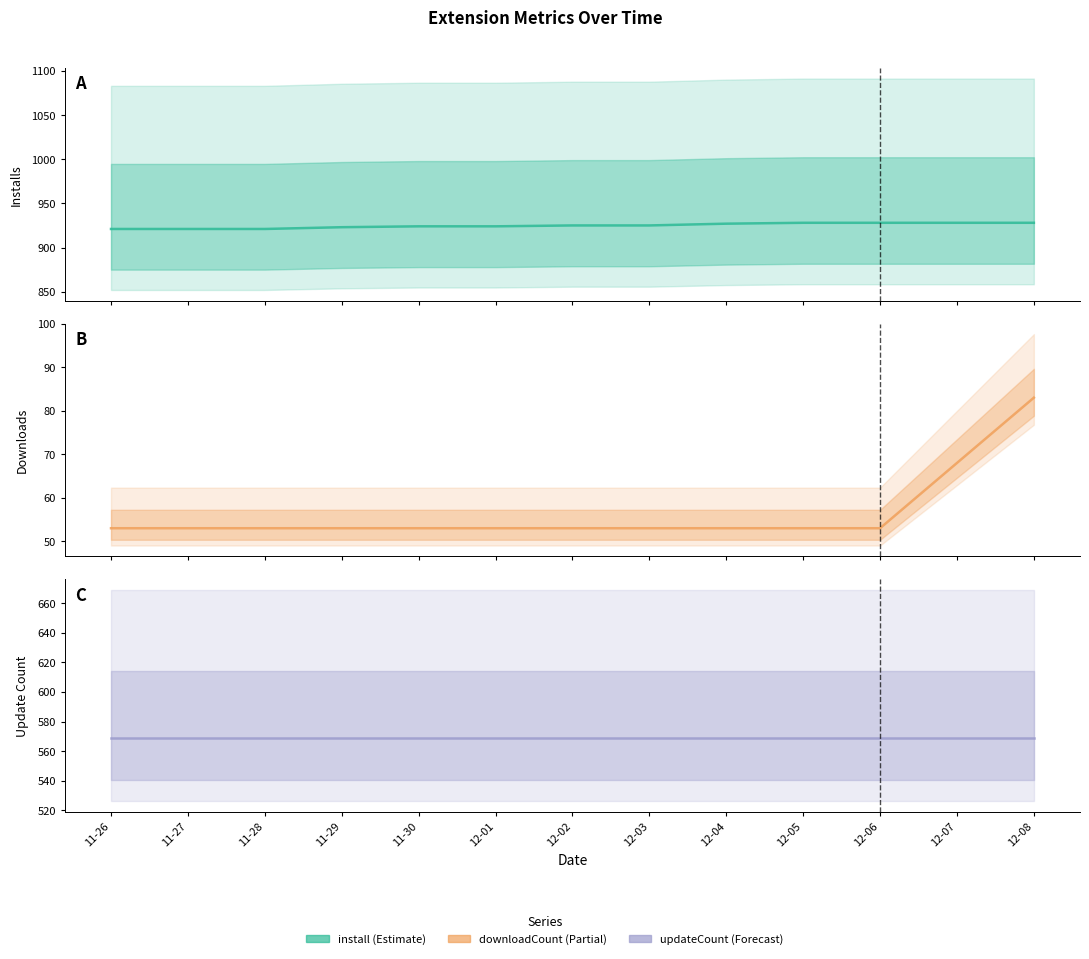

What position from the right is 12-04?

5